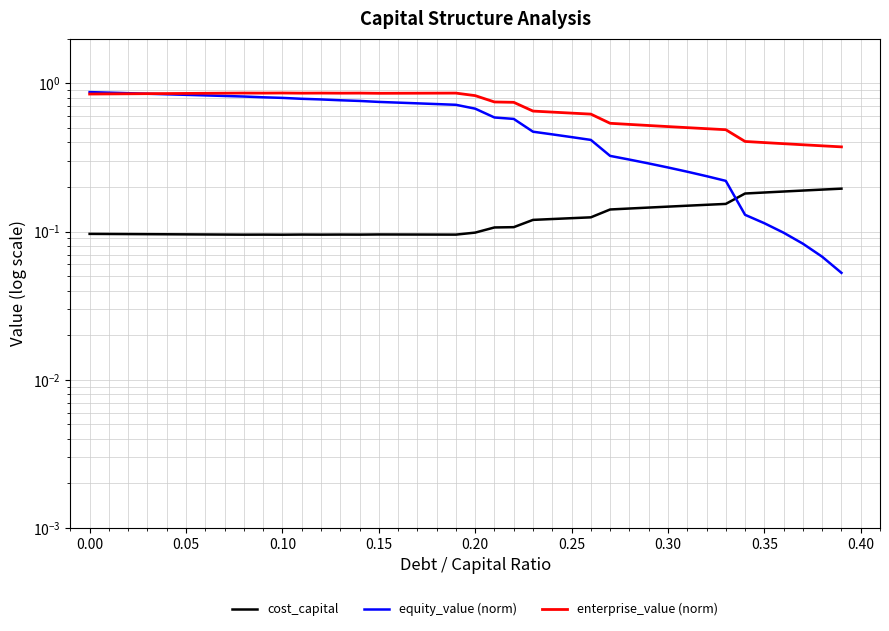

True or false: equity_value (norm) has more than 0 interior local peaks.

False